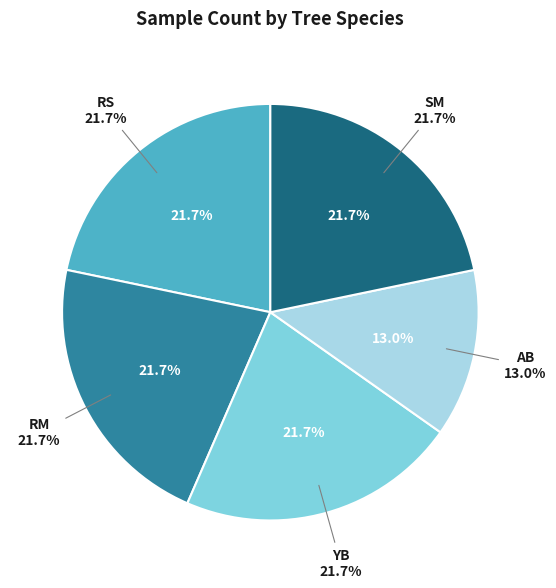

Is it true that AB is 25% of the pie?

False